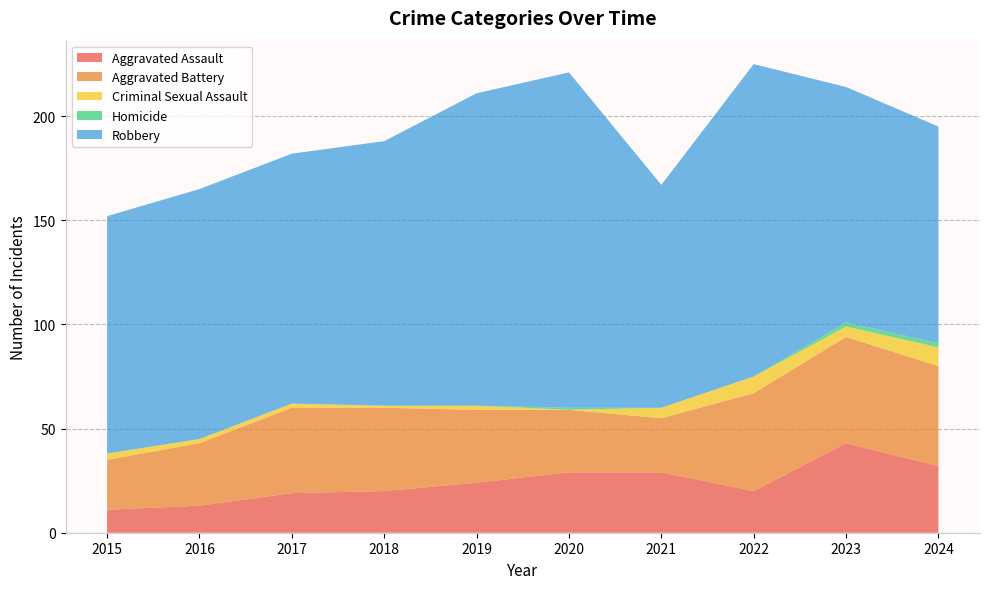

Reading right to left, transcribe all the data shown in this chart.

Aggravated Assault: 32	43	20	29	29	24	20	19	13	11
Aggravated Battery: 48	51	47	26	30	35	40	41	30	24
Criminal Sexual Assault: 9	5	8	5	0	2	1	2	2	3
Homicide: 2	2	0	0	1	0	0	0	0	0
Robbery: 104	113	150	107	161	150	127	120	120	114